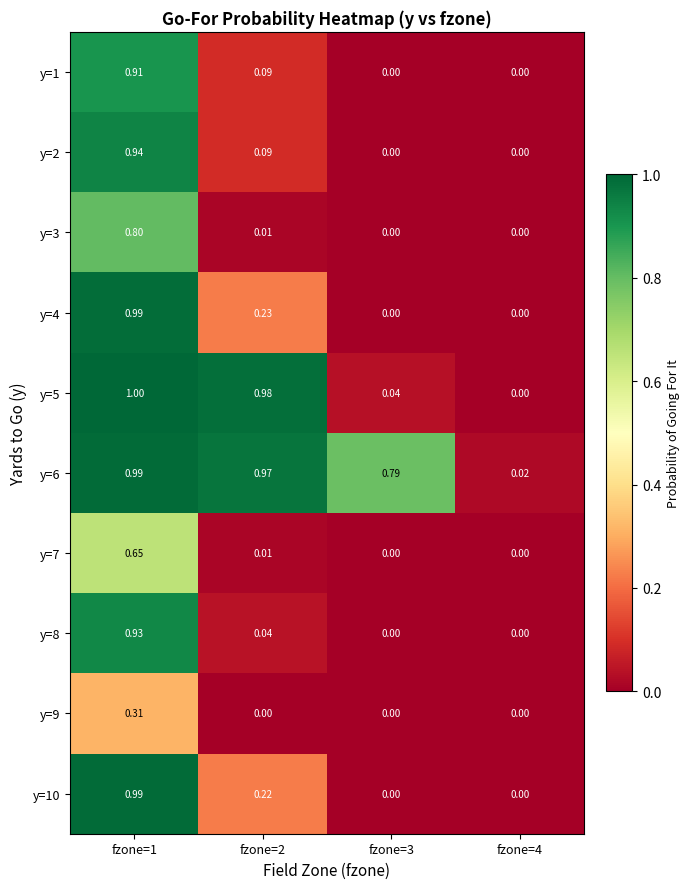

Is the value of y=1 at fzone=1 greater than the value of y=10 at fzone=3?

Yes